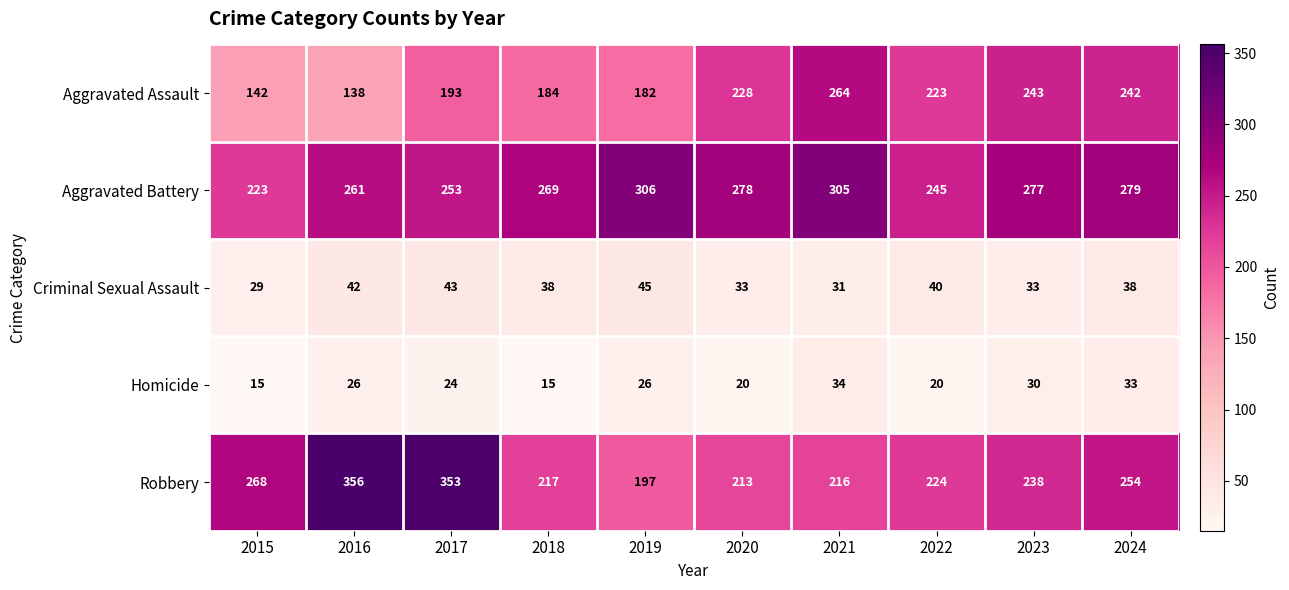

At how many categories does at least one series exceed 17?

10